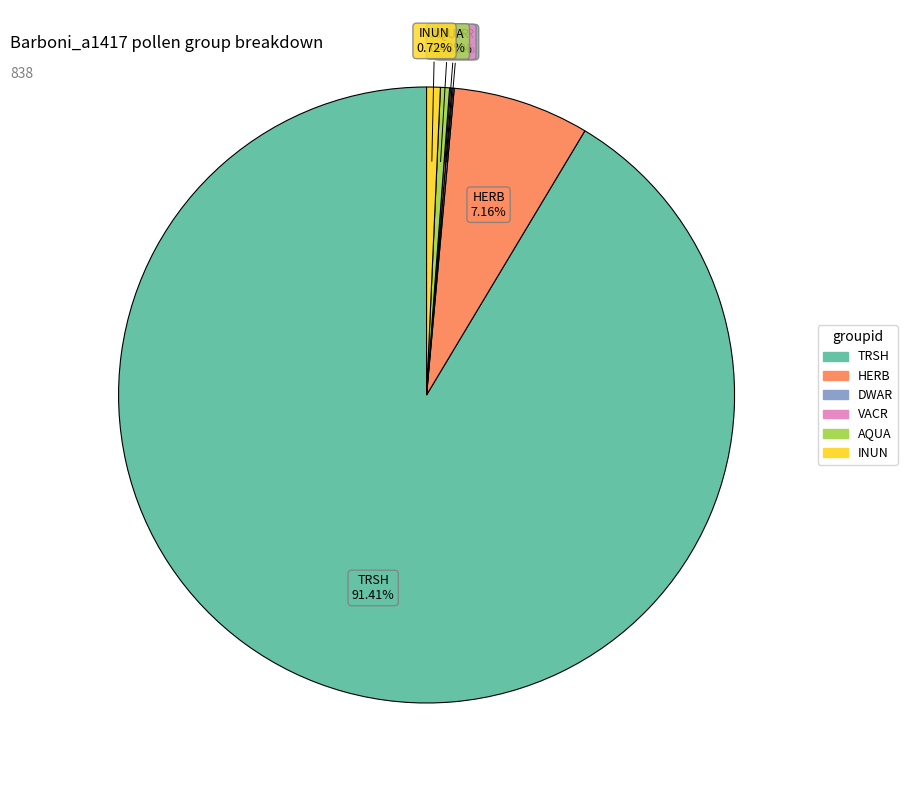

What is the ratio of the value at TRSH to the value at AQUA?

191.5